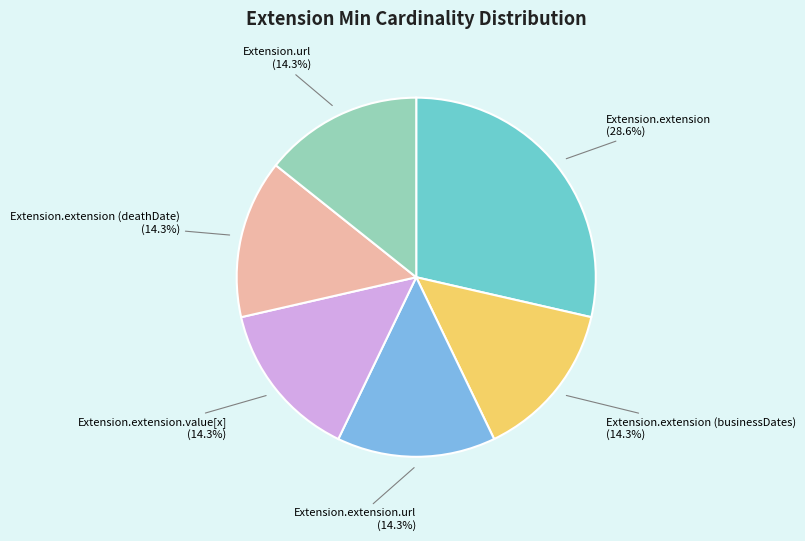

Count the number of slices in the pie.

6